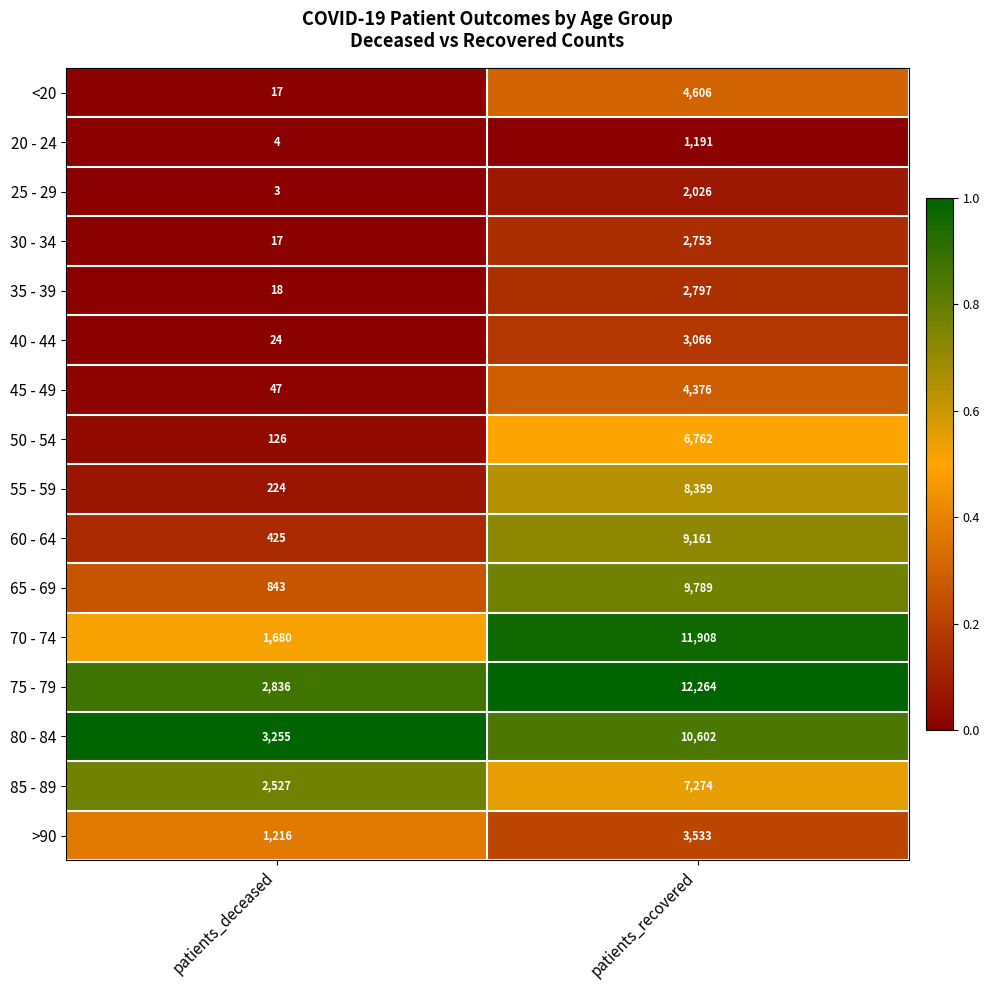

The value of 50 - 54 at patients_deceased is 47. True or false?

False